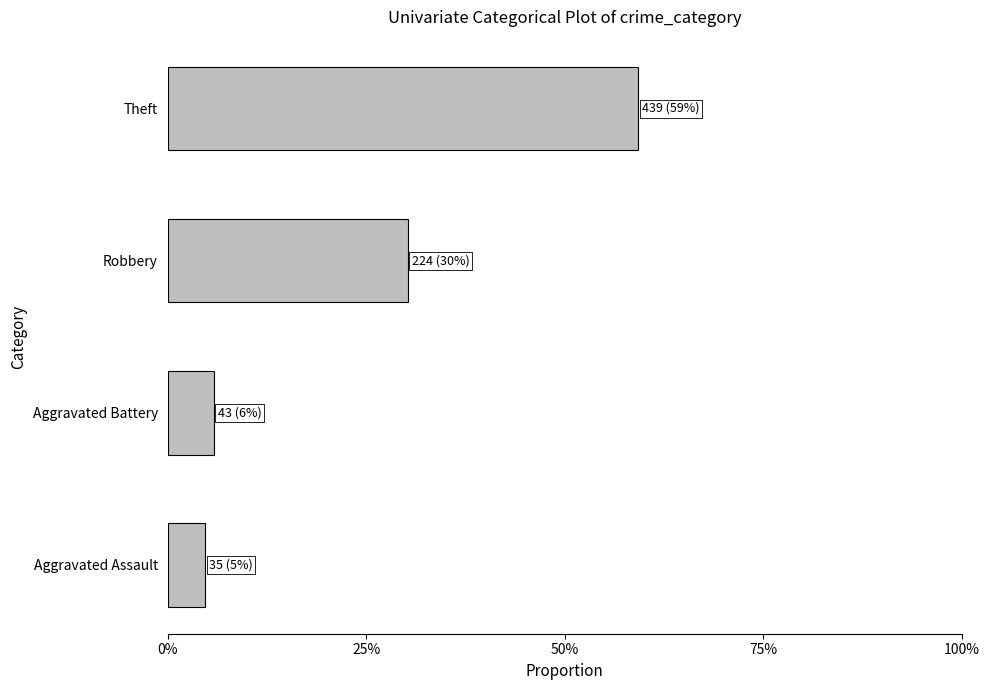

List the labels in order of value, largest first.

Theft, Robbery, Aggravated Battery, Aggravated Assault